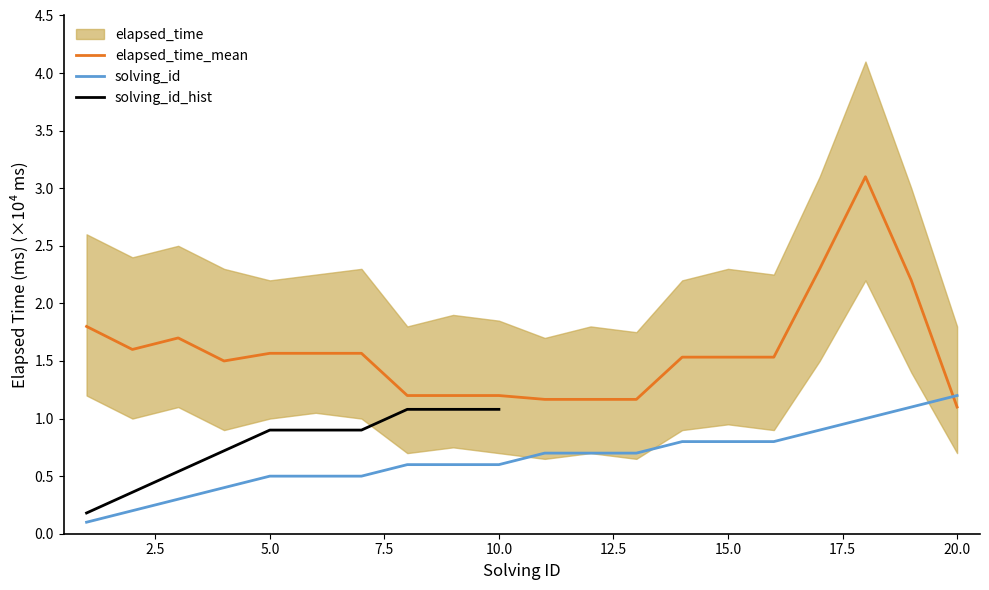

At which label does solving_id reach its peak?

20.0